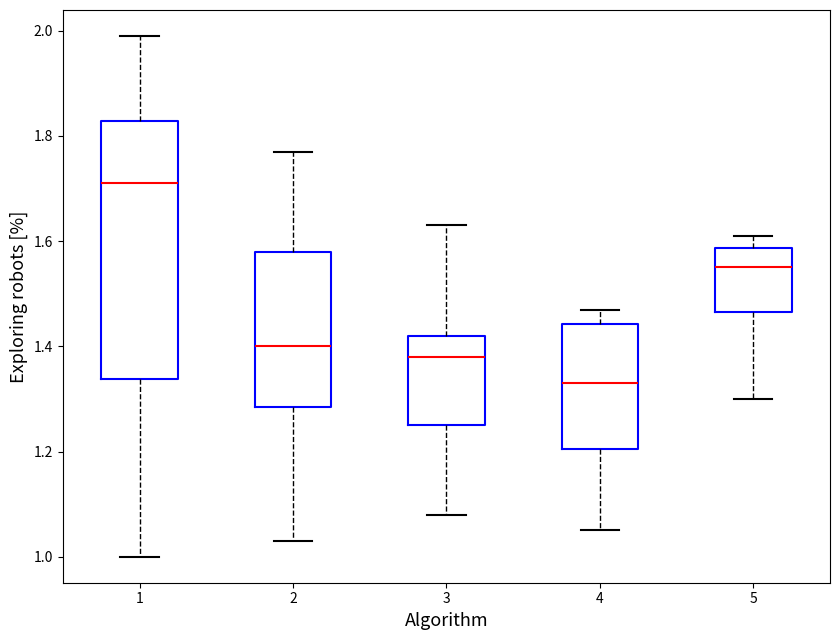

Which box has the lowest median line?

4